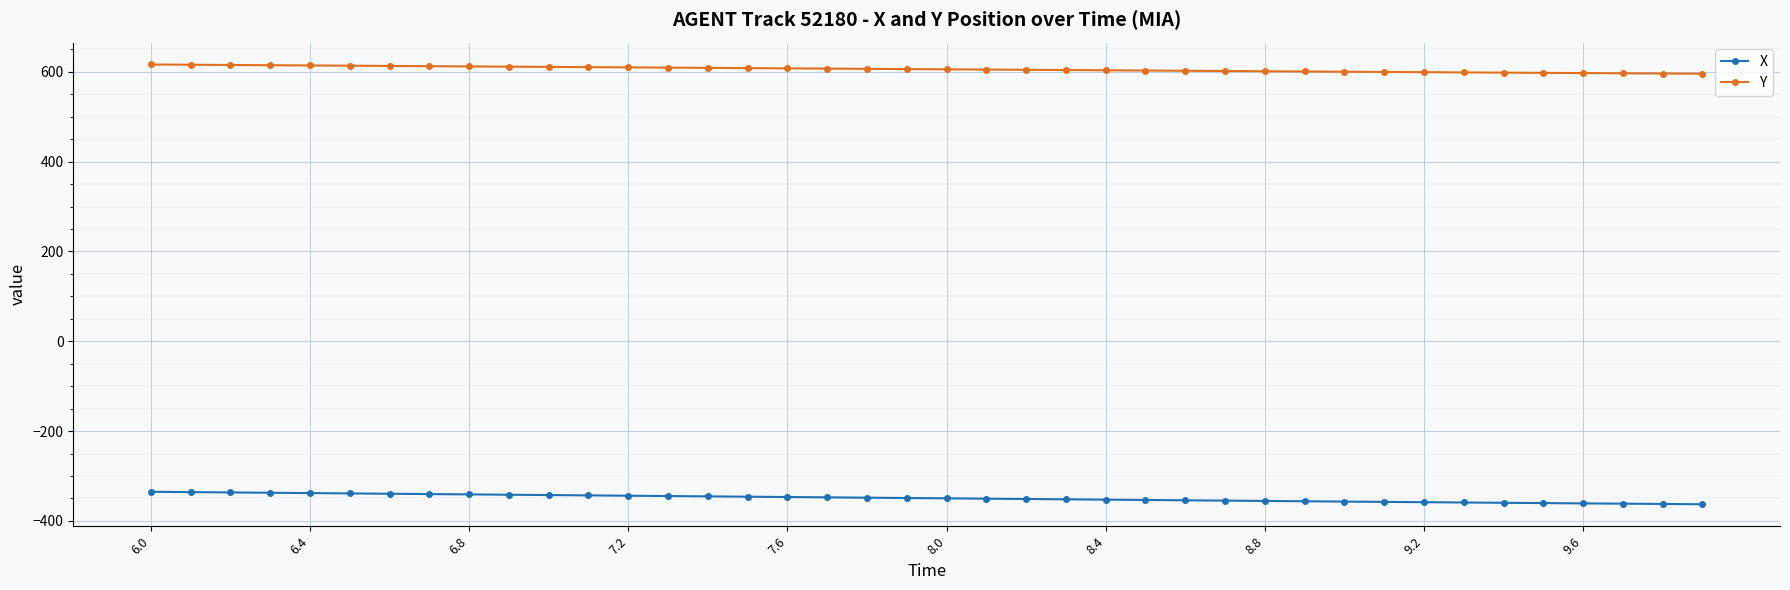

True or false: X and Y intersect in this chart.

False